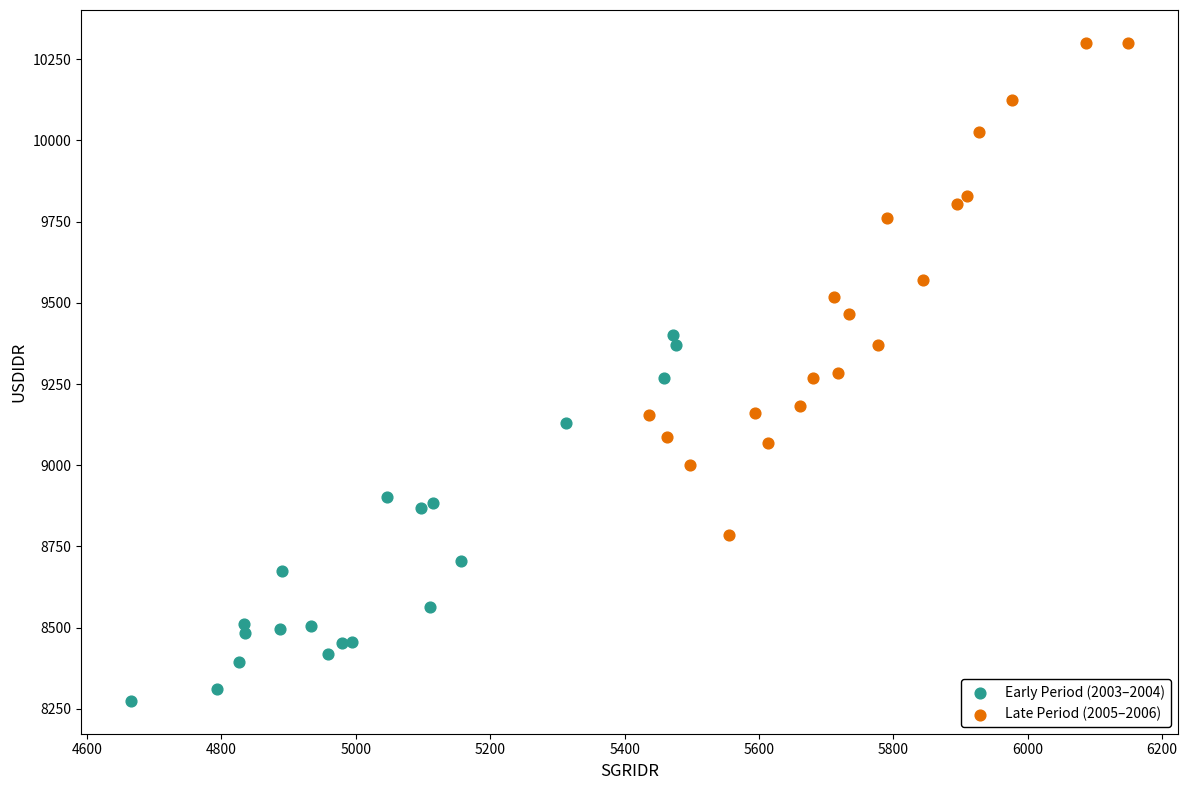

Which series contains the lowest Y value?

Early Period (2003–2004)